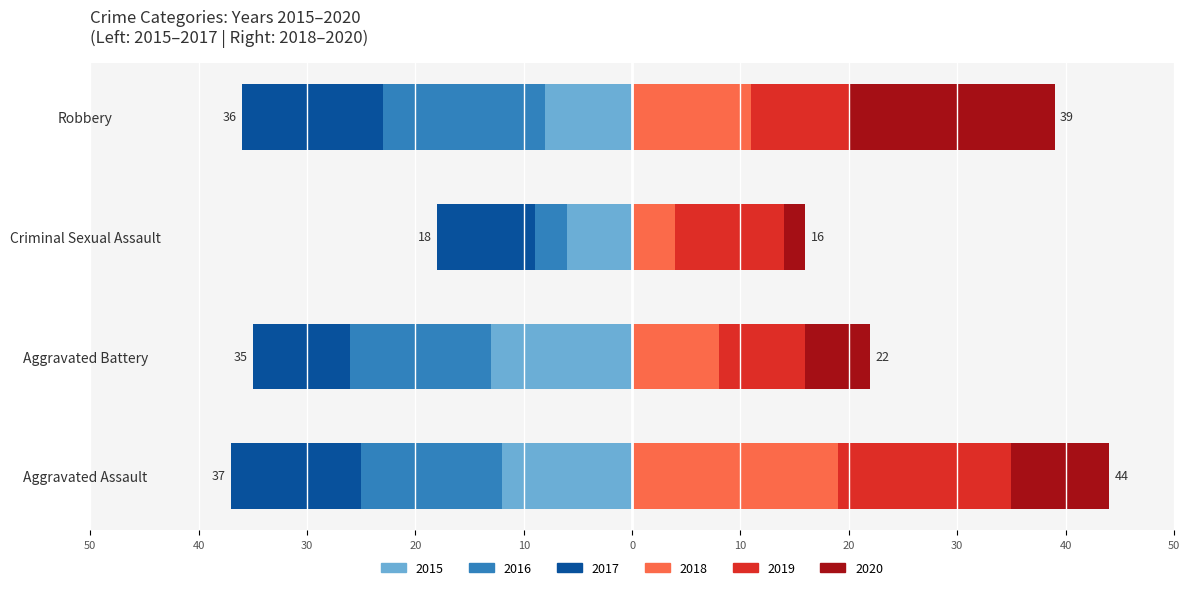

List the series in order of their peak value, highest first.

2018, 2020, 2019, 2016, 2015, 2017